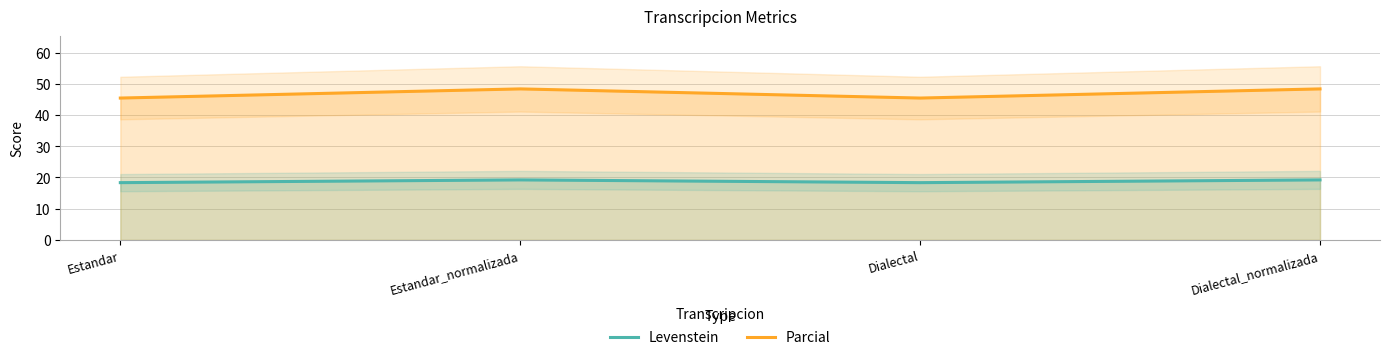

What is the difference between the maximum and minimum values in the Parcial series?

2.9